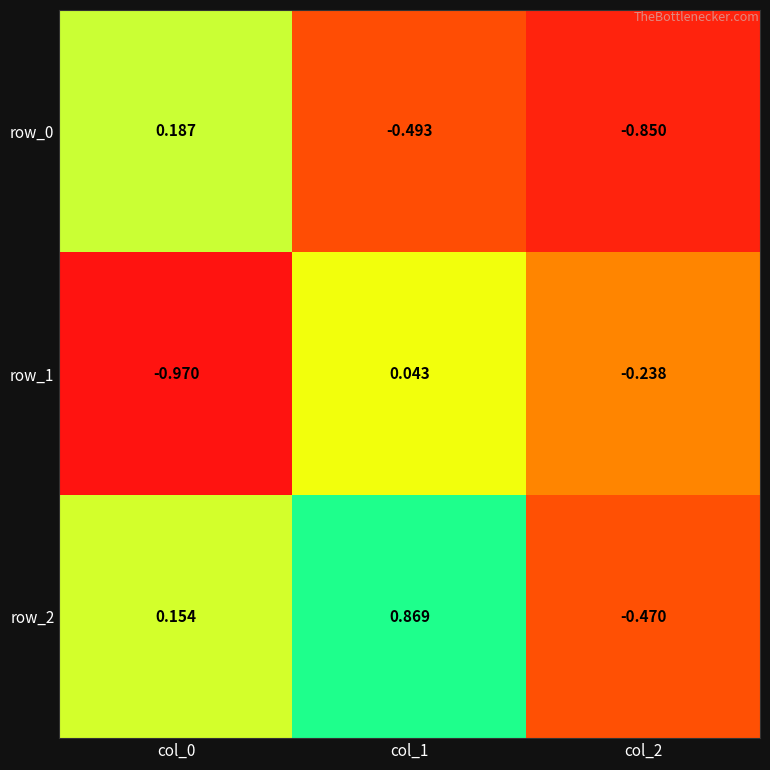

Is the value of row_2 at col_1 greater than the value of row_1 at col_1?

Yes